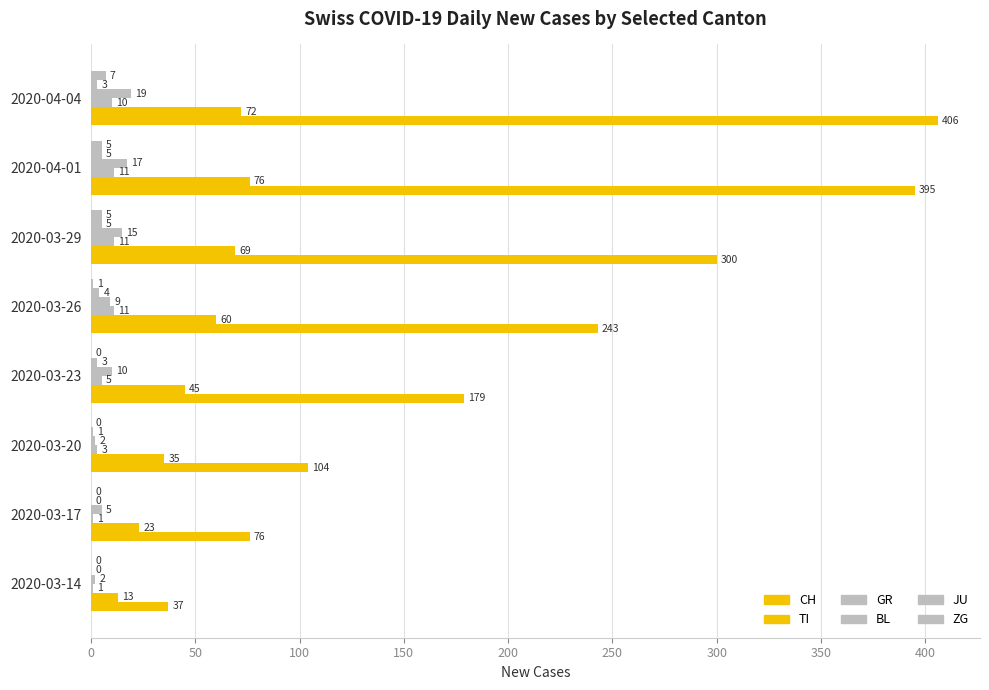

Count the number of categories in the chart.

8